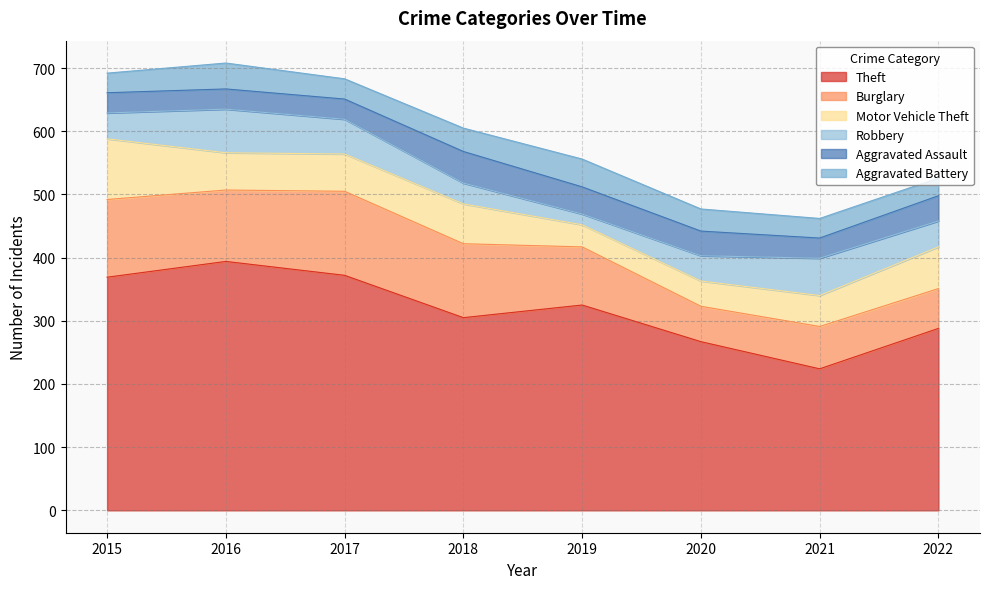

Reading right to left, what are all the values shown in this chart?

Theft: 288	224	267	325	305	372	394	369
Burglary: 63	67	56	92	117	133	113	123
Motor Vehicle Theft: 66	49	40	35	63	59	59	96
Robbery: 41	59	40	17	33	55	69	41
Aggravated Assault: 40	32	39	43	50	32	32	32
Aggravated Battery: 28	31	35	44	37	32	41	31